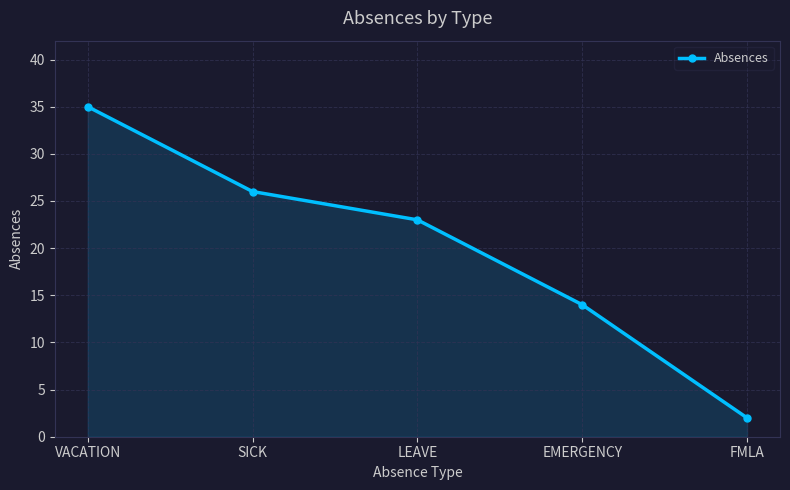

What is the smallest value displayed?

2